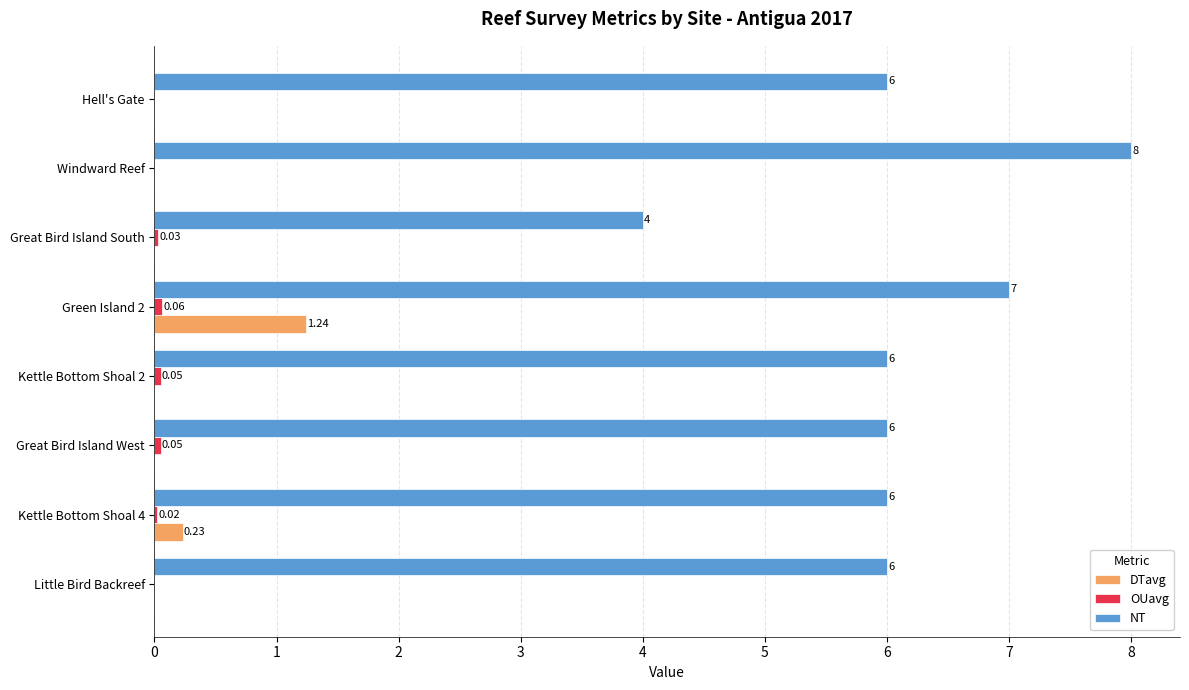

Which series changed the most between Kettle Bottom Shoal 4 and Green Island 2?

DTavg